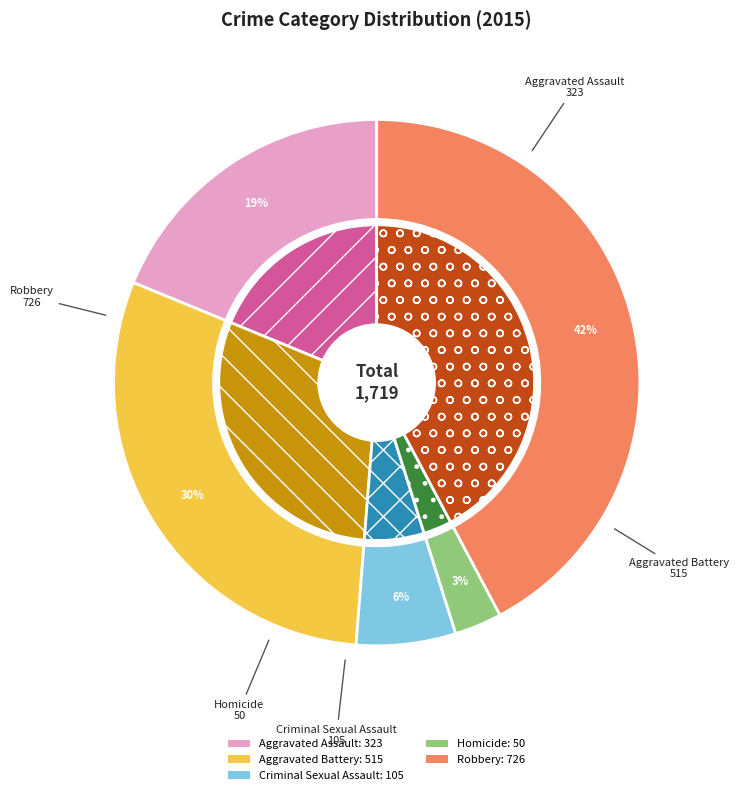

Which has a higher value, Criminal Sexual Assault or Homicide?

Criminal Sexual Assault